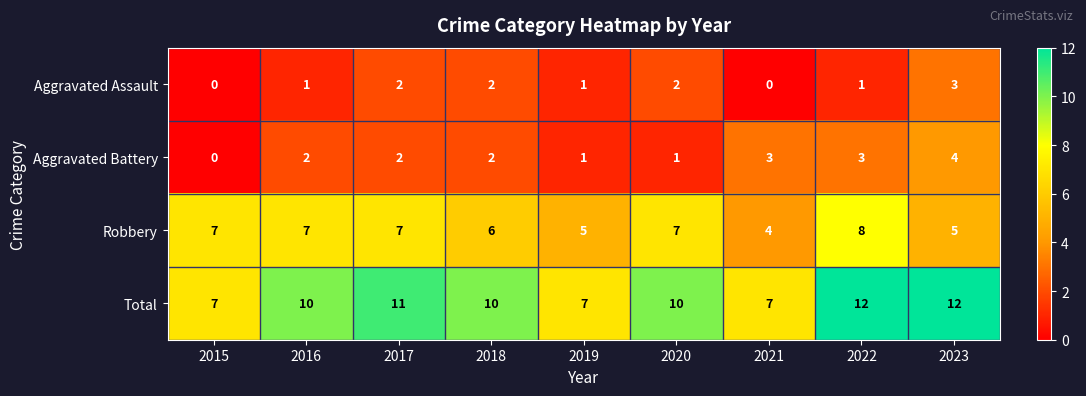

What is the difference between the maximum and minimum values in the Robbery series?

4